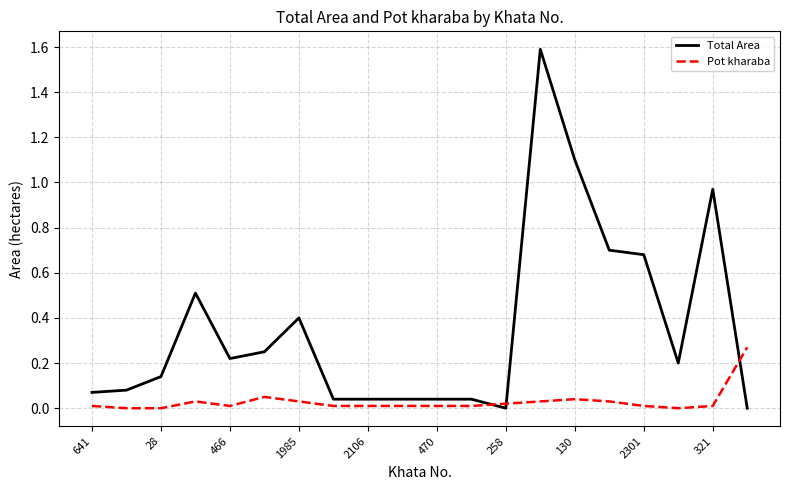

List the series in order of their peak value, highest first.

Total Area, Pot kharaba